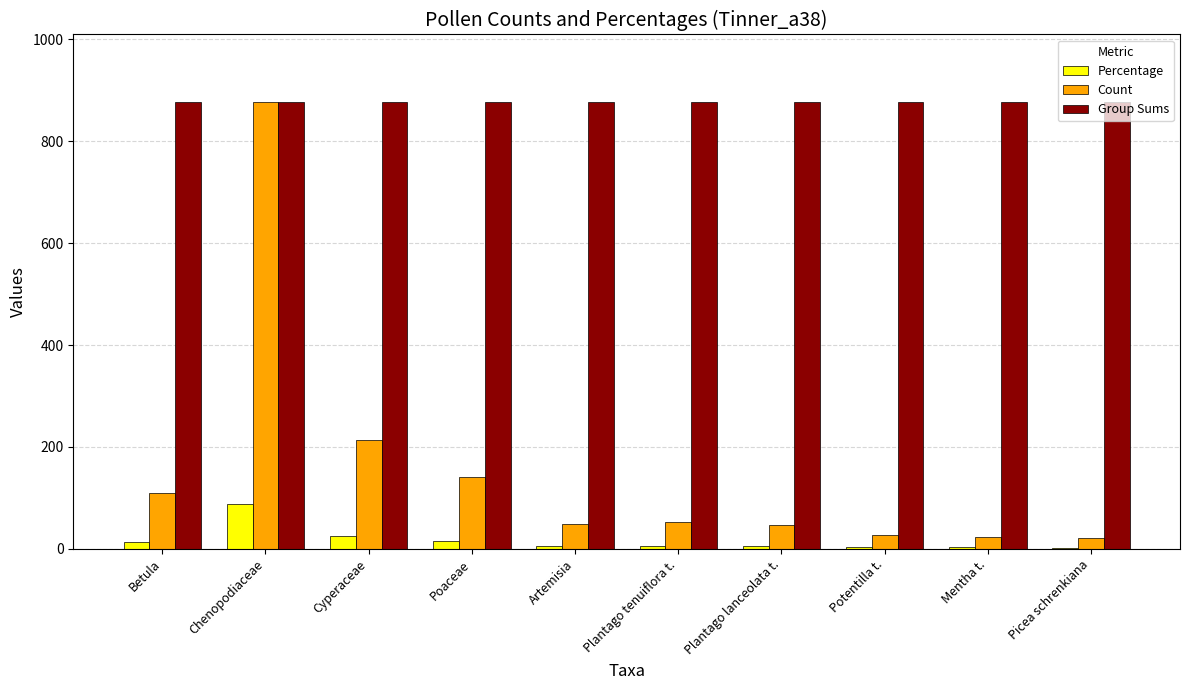

Are the bars horizontal?

No